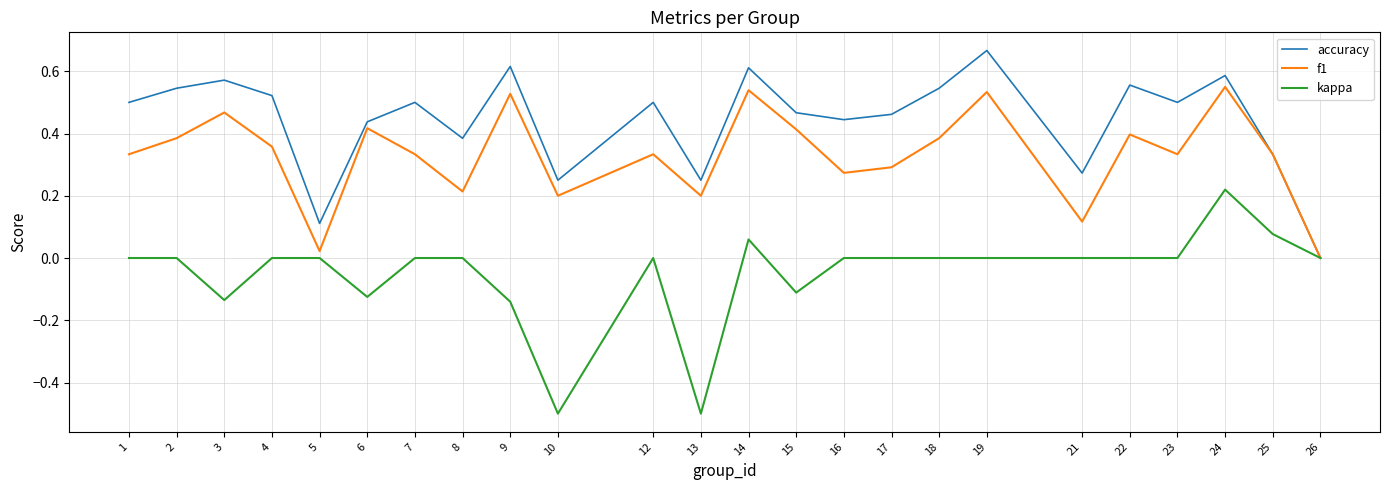

Where is the first local minimum for accuracy?

5